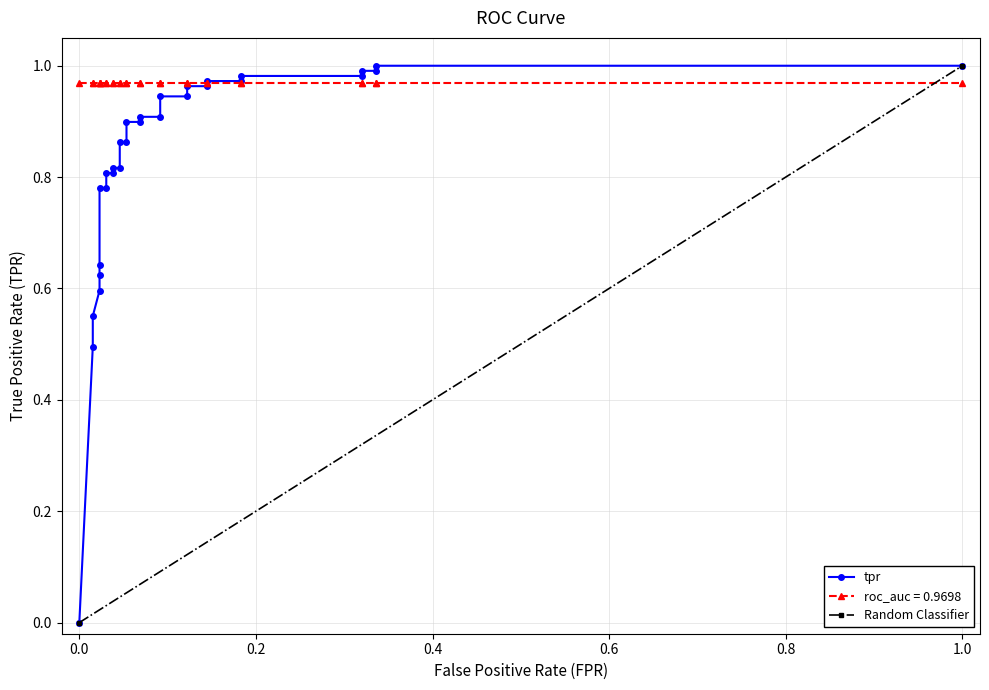

What position from the right is 0.0?

29